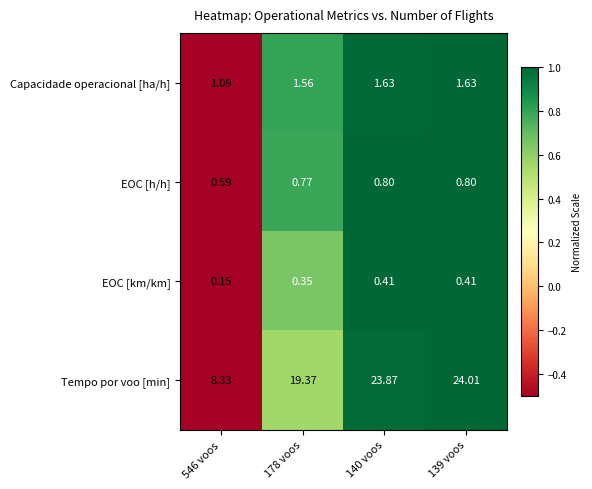

Which series has the largest range (max minus min)?

Tempo por voo [min]